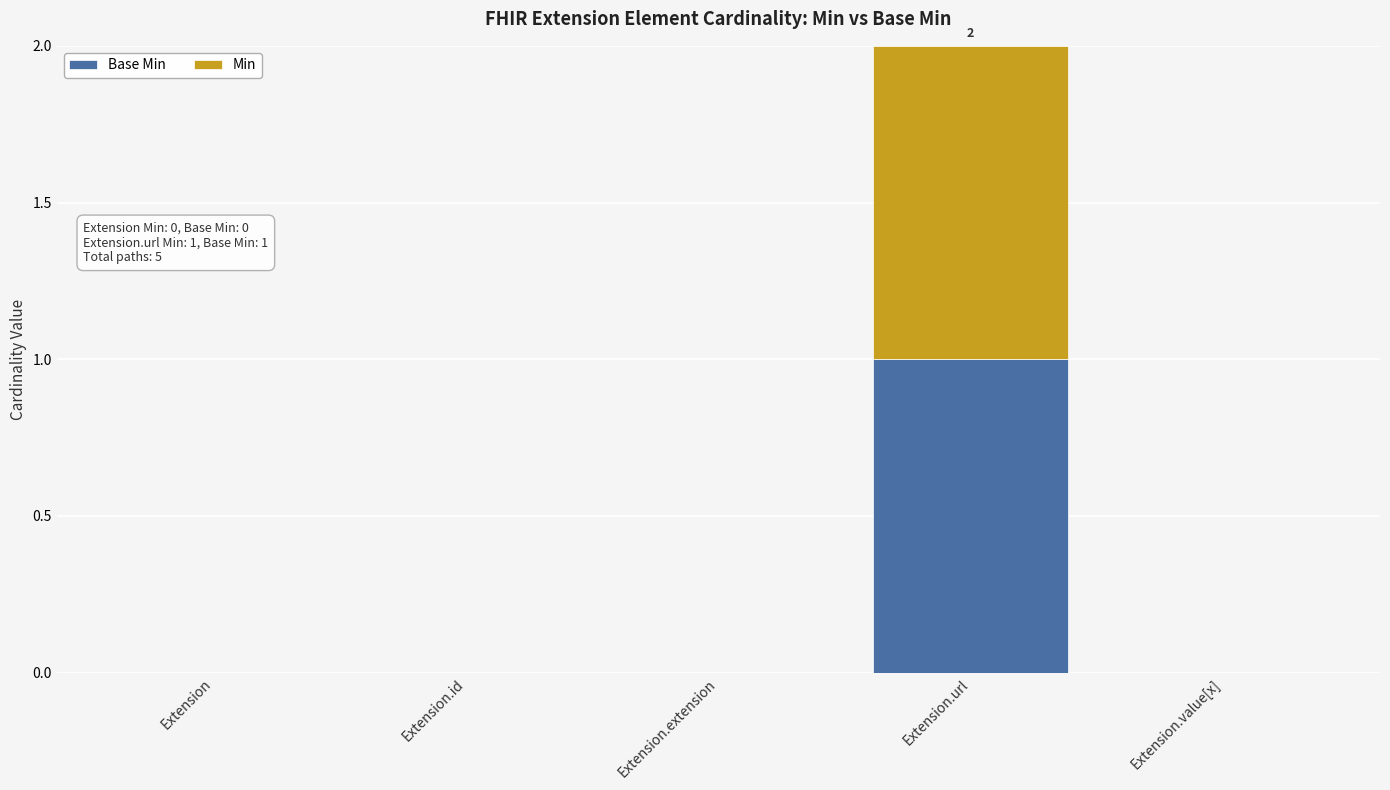

At which category is the sum across all series the highest?

Extension.url